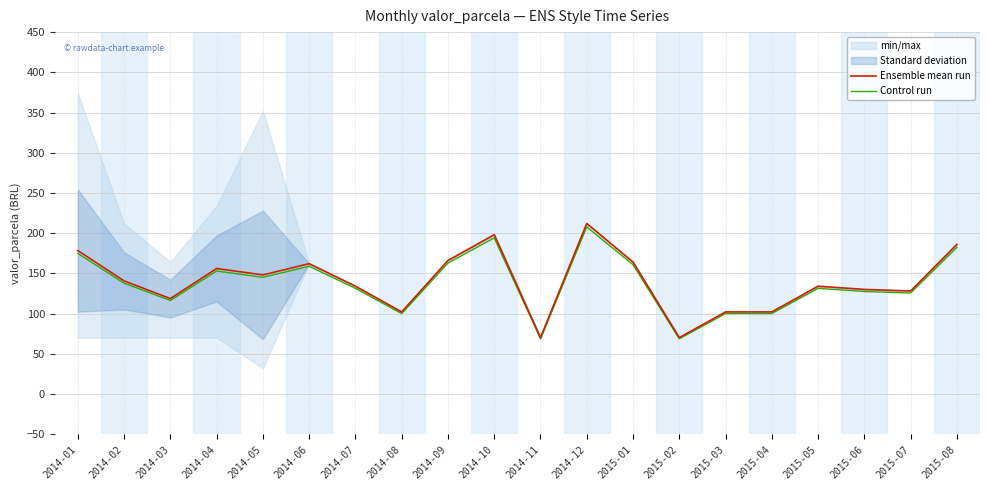

Between 2014-09 and 2015-06, which series saw the biggest shift?

Ensemble mean run